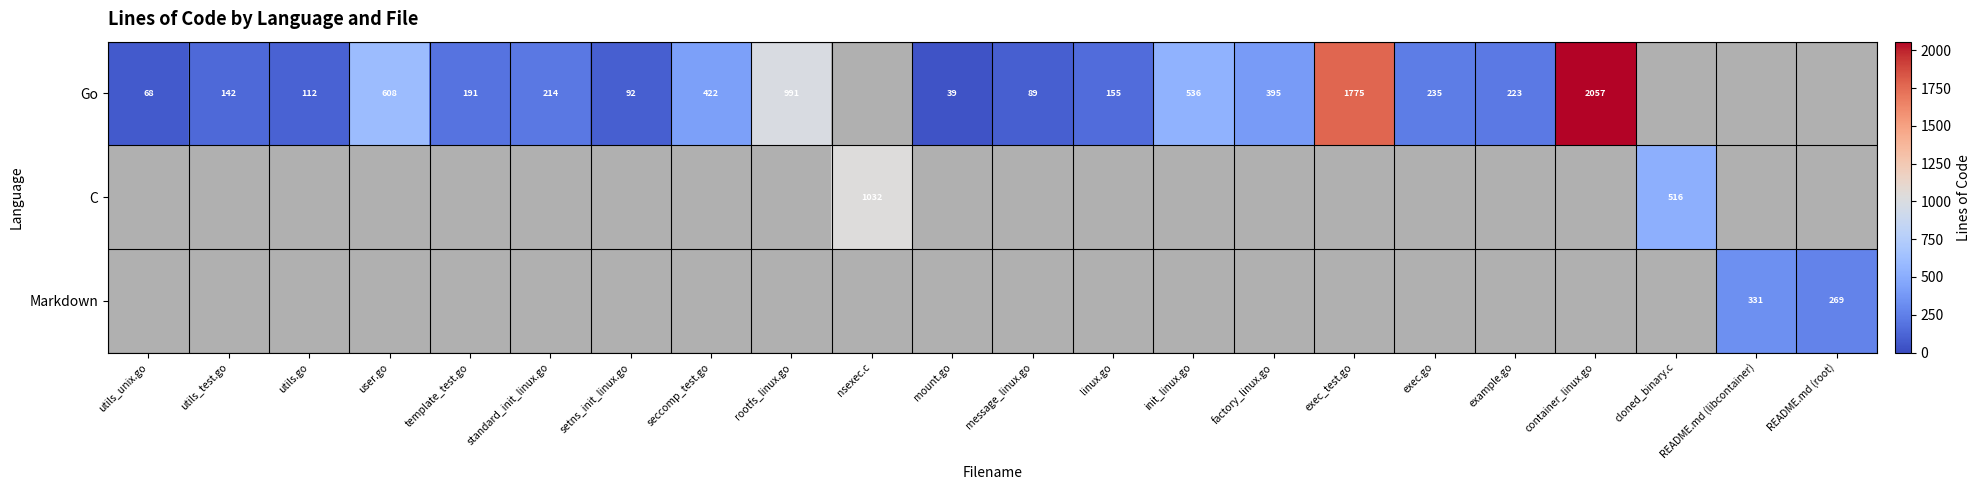

The value of Go at standard_init_linux.go is 330. True or false?

False